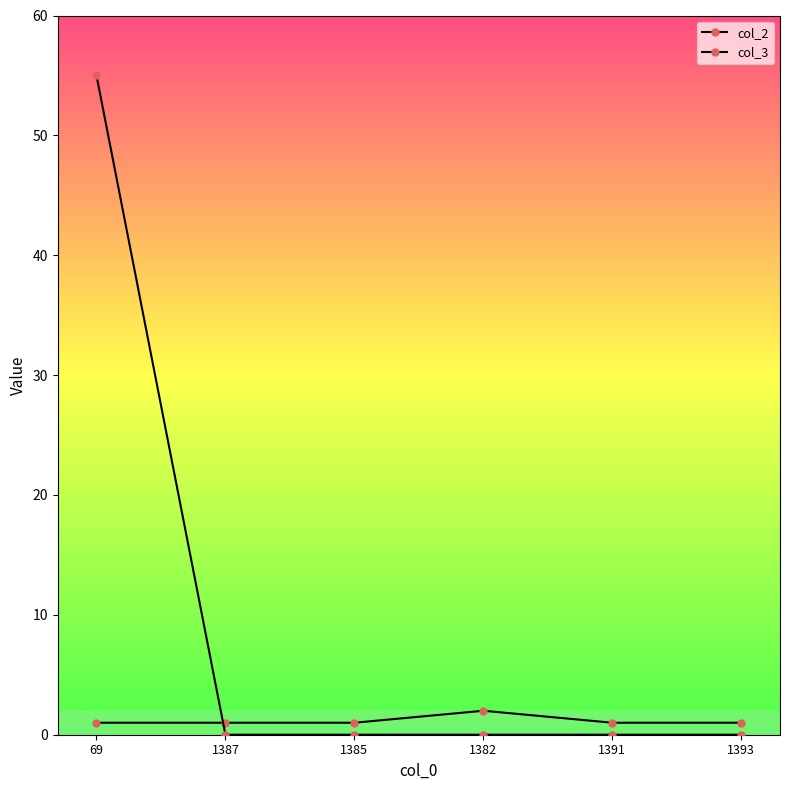

How many distinct data groups are displayed?

2